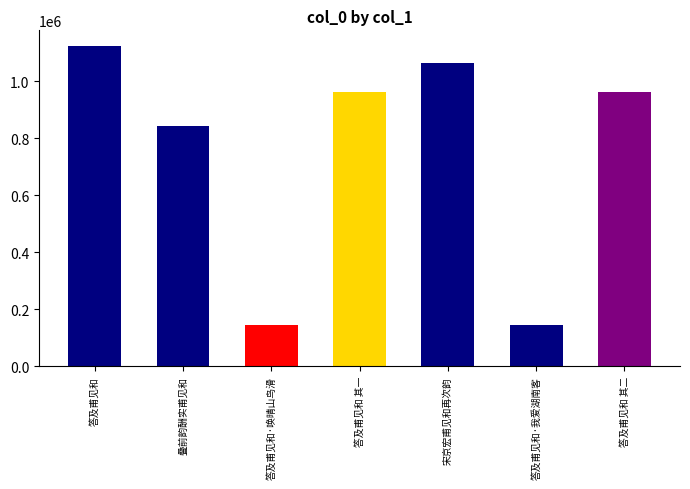

How many values are below 963771?

3